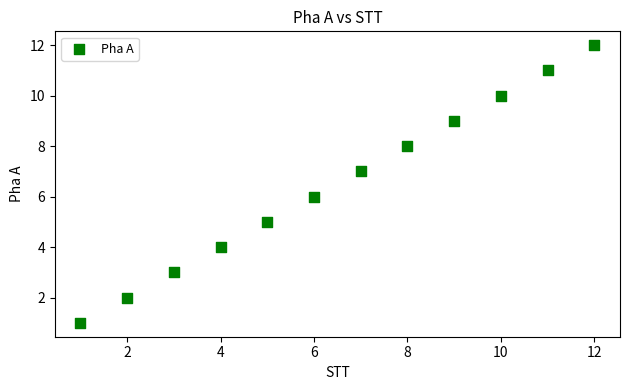

What is the average X value?

6